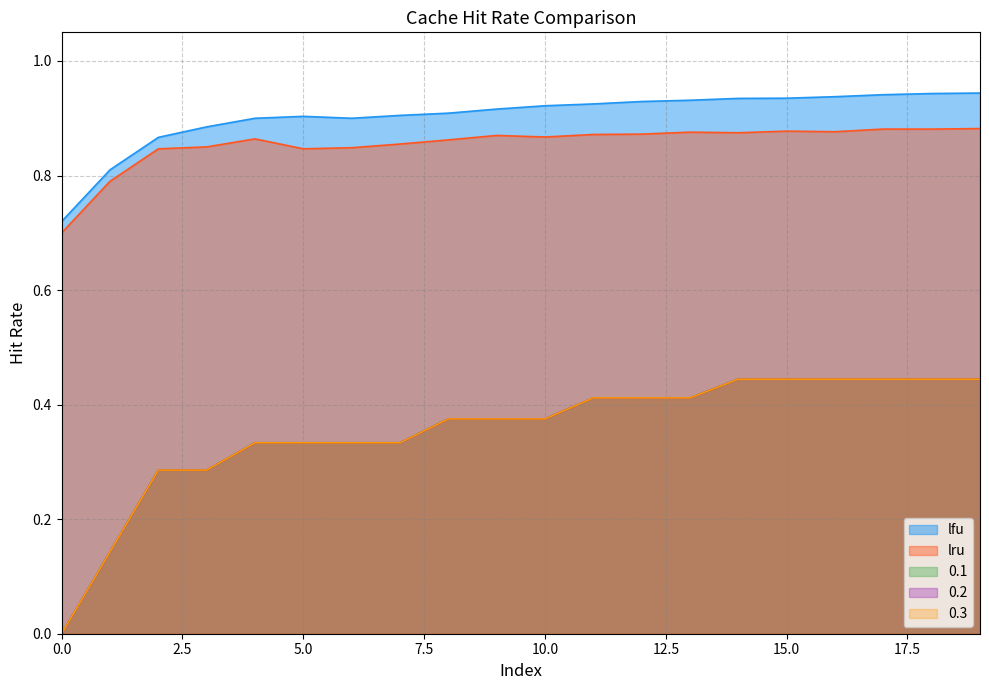

Where is the first local minimum for lru?

5